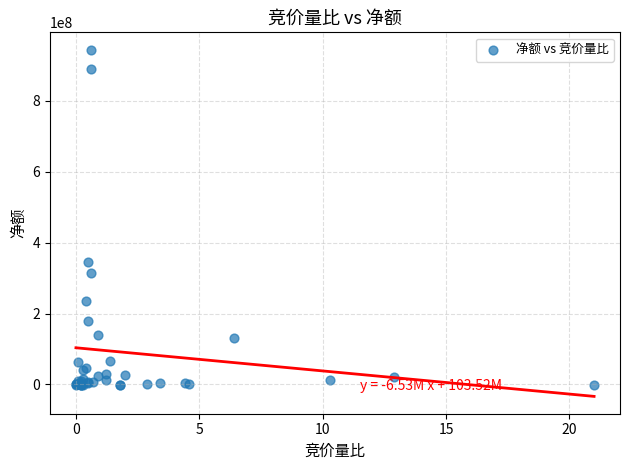

What Y value in the scatter plot is closest to 471350597?

344741358